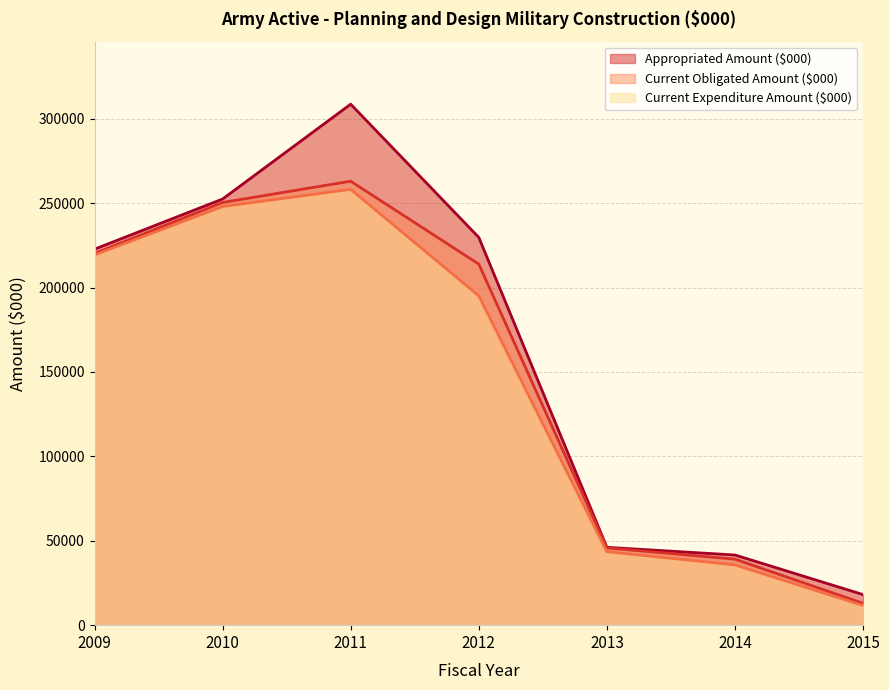

At which category is the sum across all series the highest?

2011